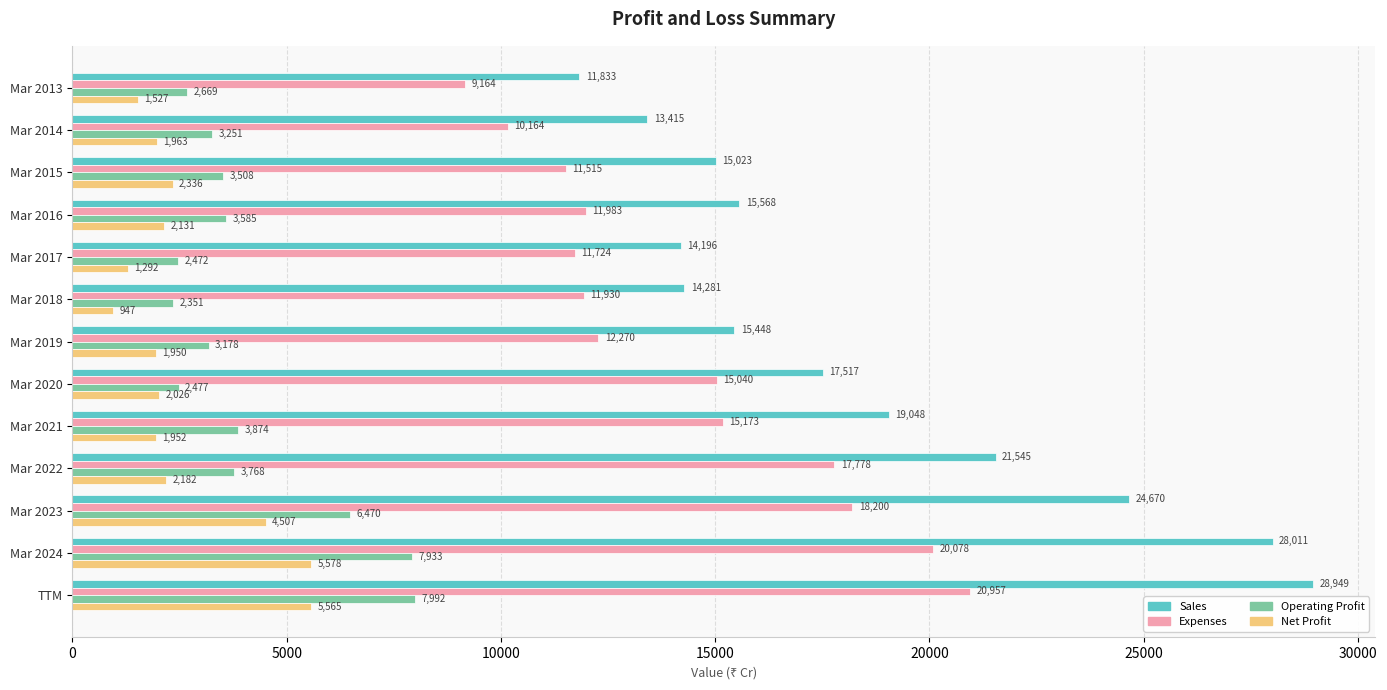

What is the sum of all Expenses values?

185976